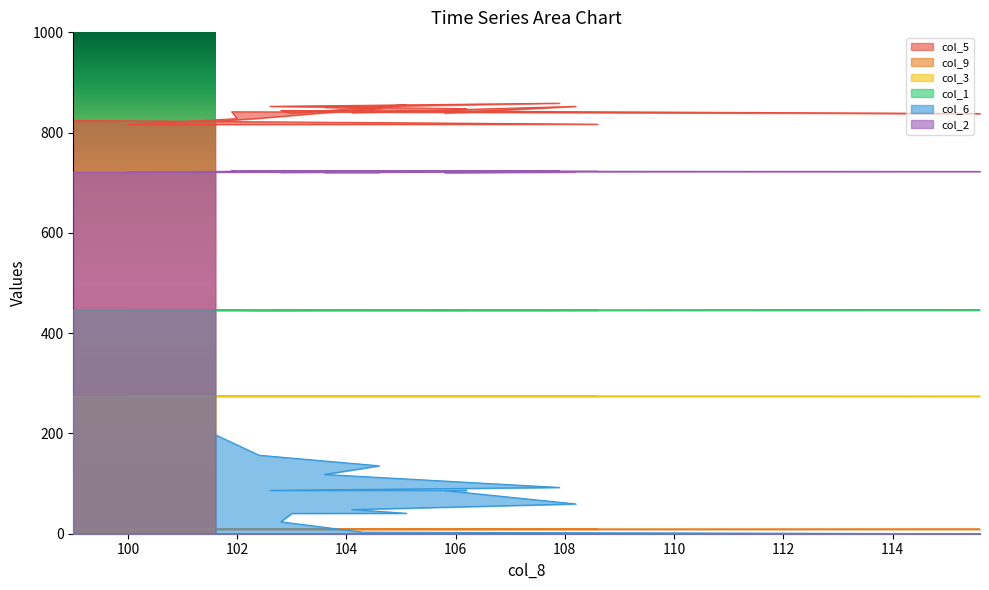

True or false: col_2 has a value of 260.5 at 105.1.

False